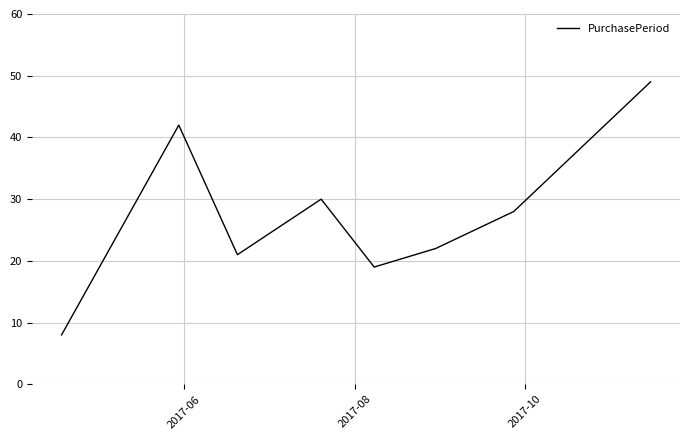

True or false: there are more than 0 points higher than both neighbors.

True